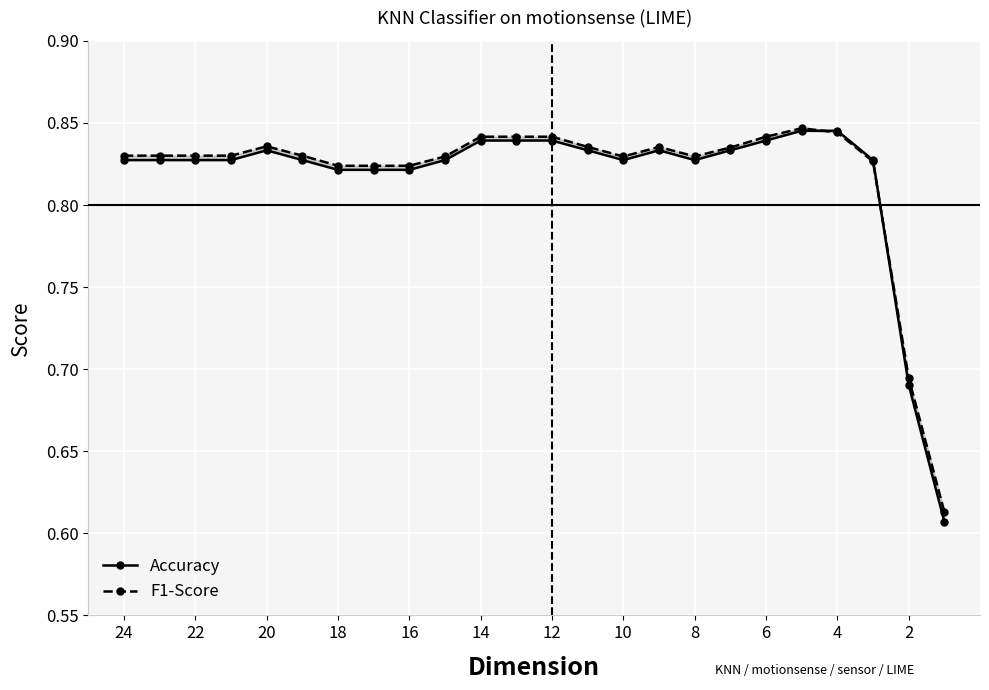

How many lines are shown in the chart?

2